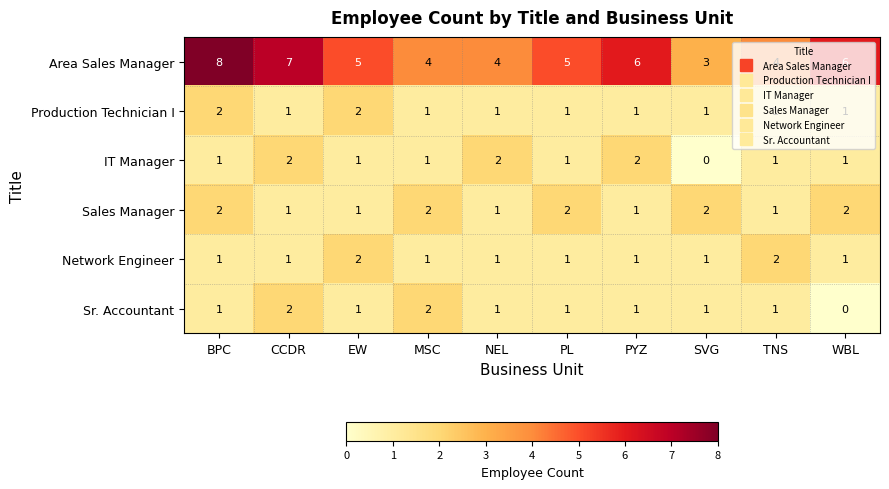

What is the difference between the second highest and minimum values in the Area Sales Manager series?

4